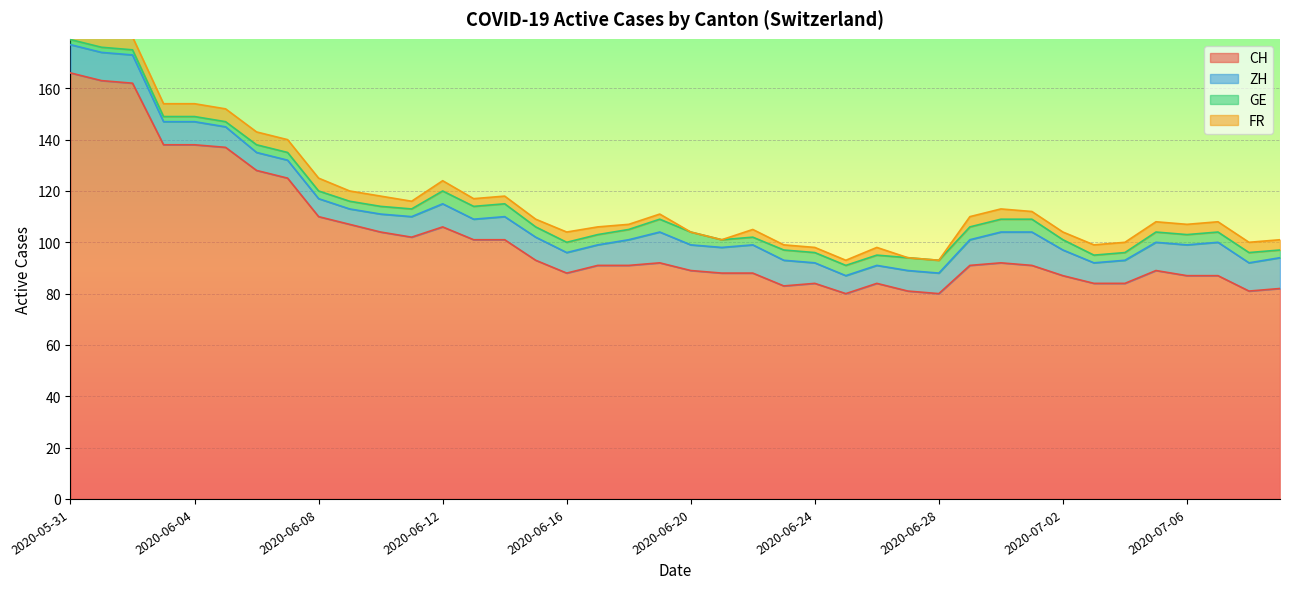

What is the label of the 1st point from the left?

2020-05-31